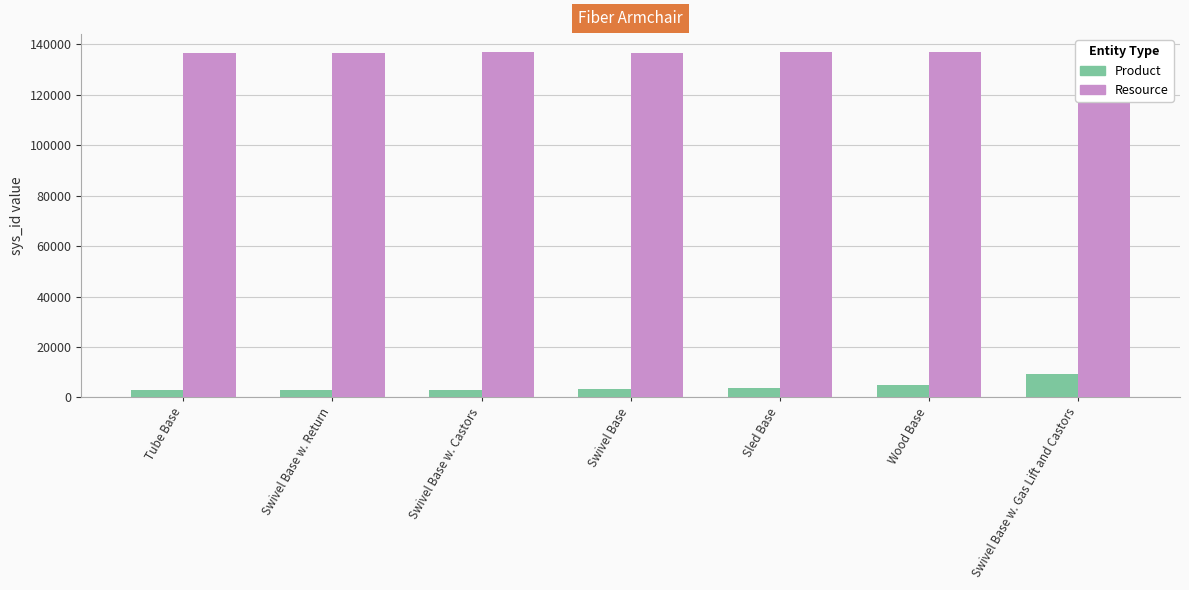

What is the sum of all Product values?

29745